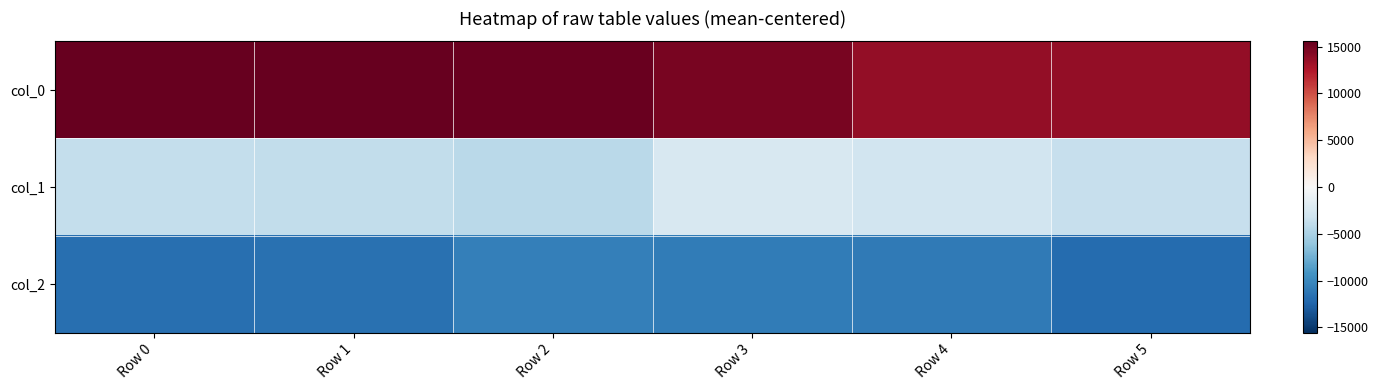

What is the total value across all series at Row 5?

-1822.2